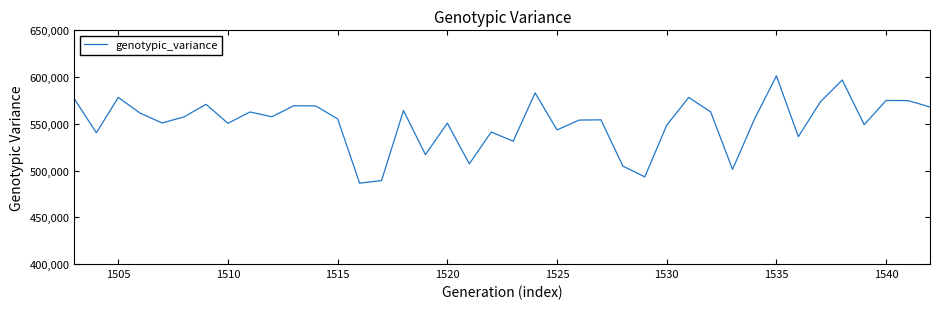

What is the greatest value displayed?

601291